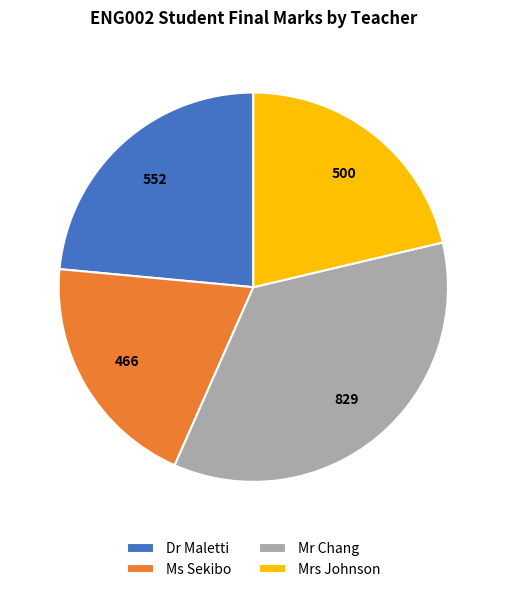

Combined, do Dr Maletti and Mrs Johnson account for over 50%?

No